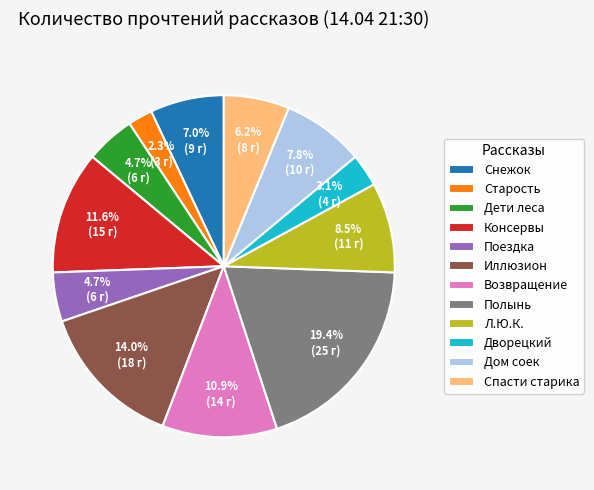

Count the number of slices in the pie.

12